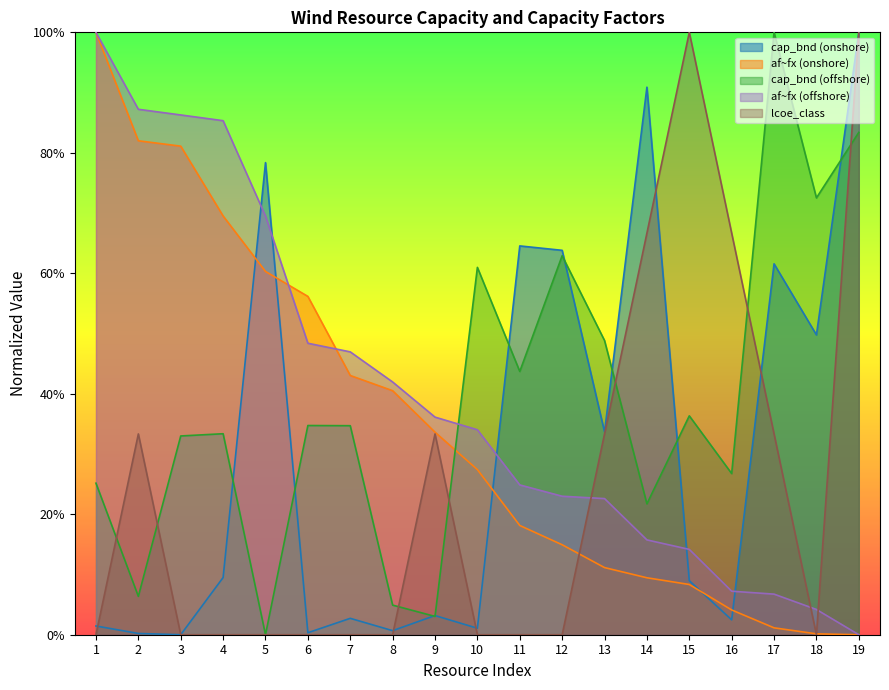

Where is the first local maximum for lcoe_class?

2